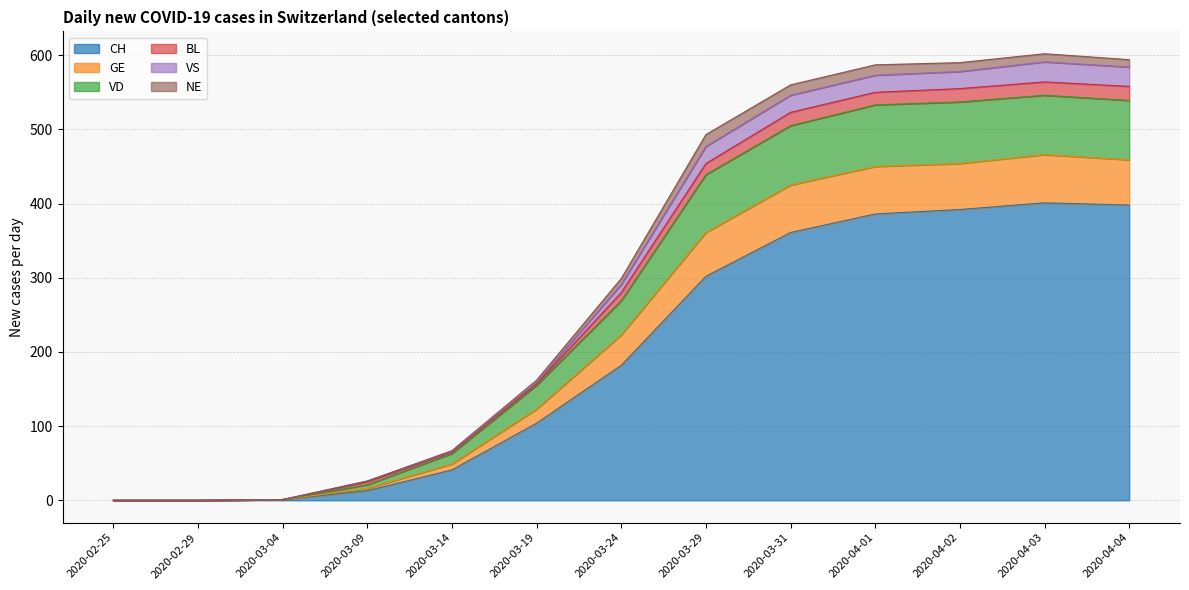

At which label is CH closest to 200?

2020-03-24